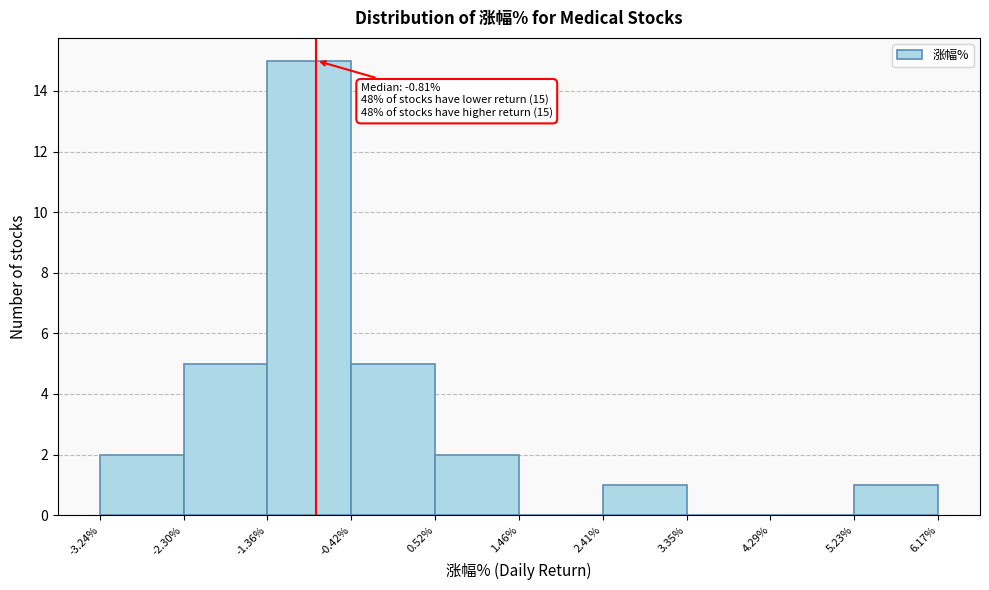

Which range on the x-axis has the tallest bar?

-1.36% to -0.42%